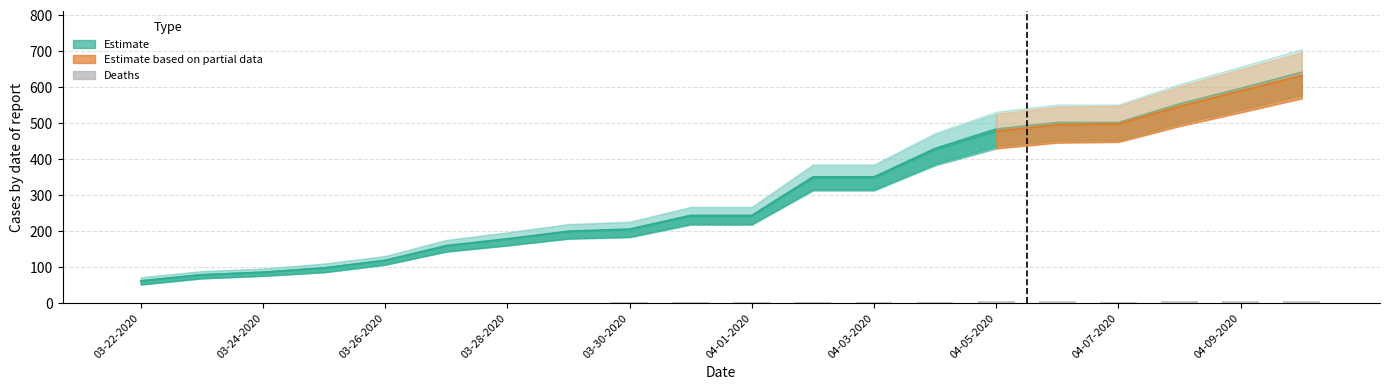

Count the number of categories in the chart.

20